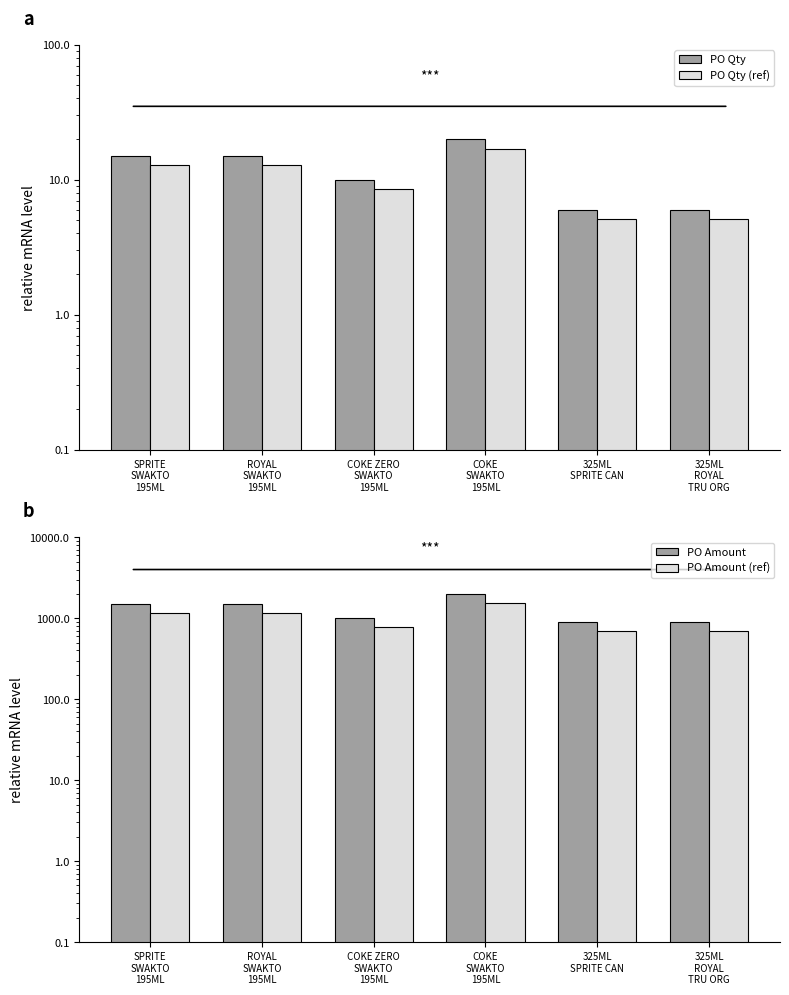

What is the approximate value of PO Amount at 325ML
SPRITE CAN?

890.4